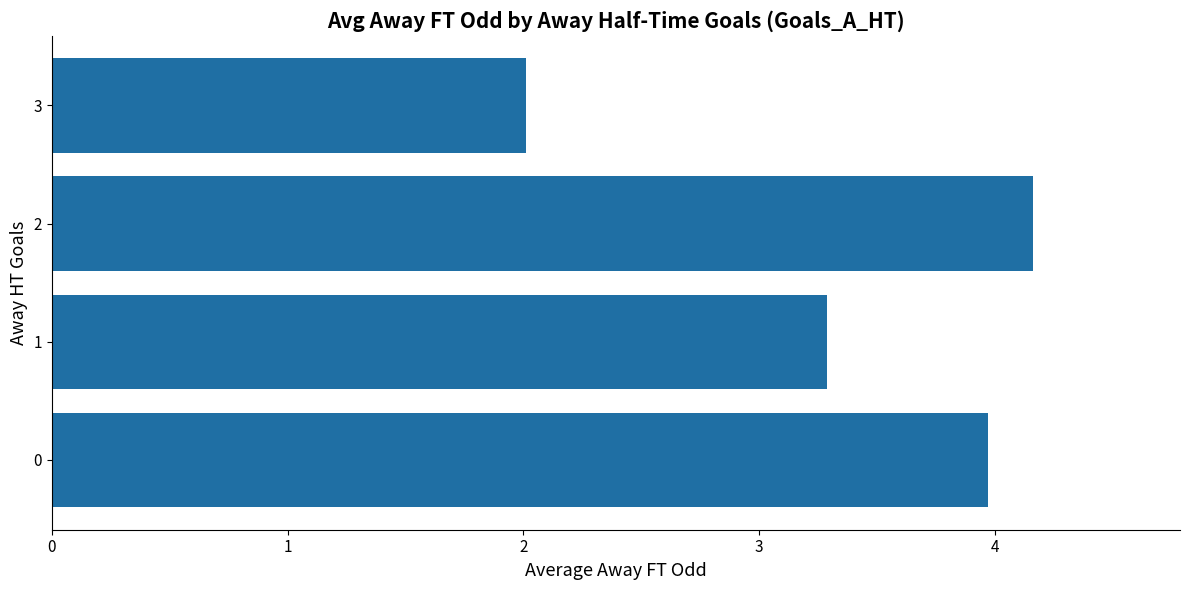

What is the sum of the values at 3 and 0?

6.0